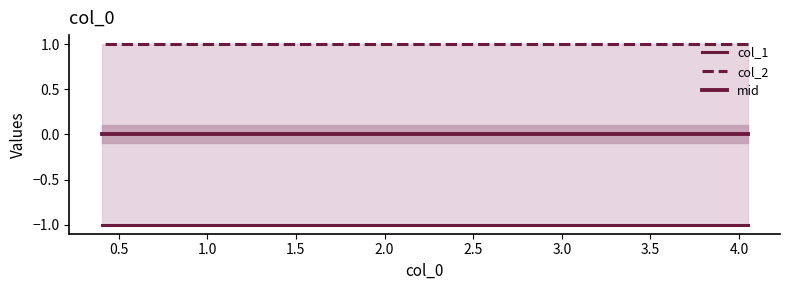

What is the spread (max minus min) of values at 2.0?

2